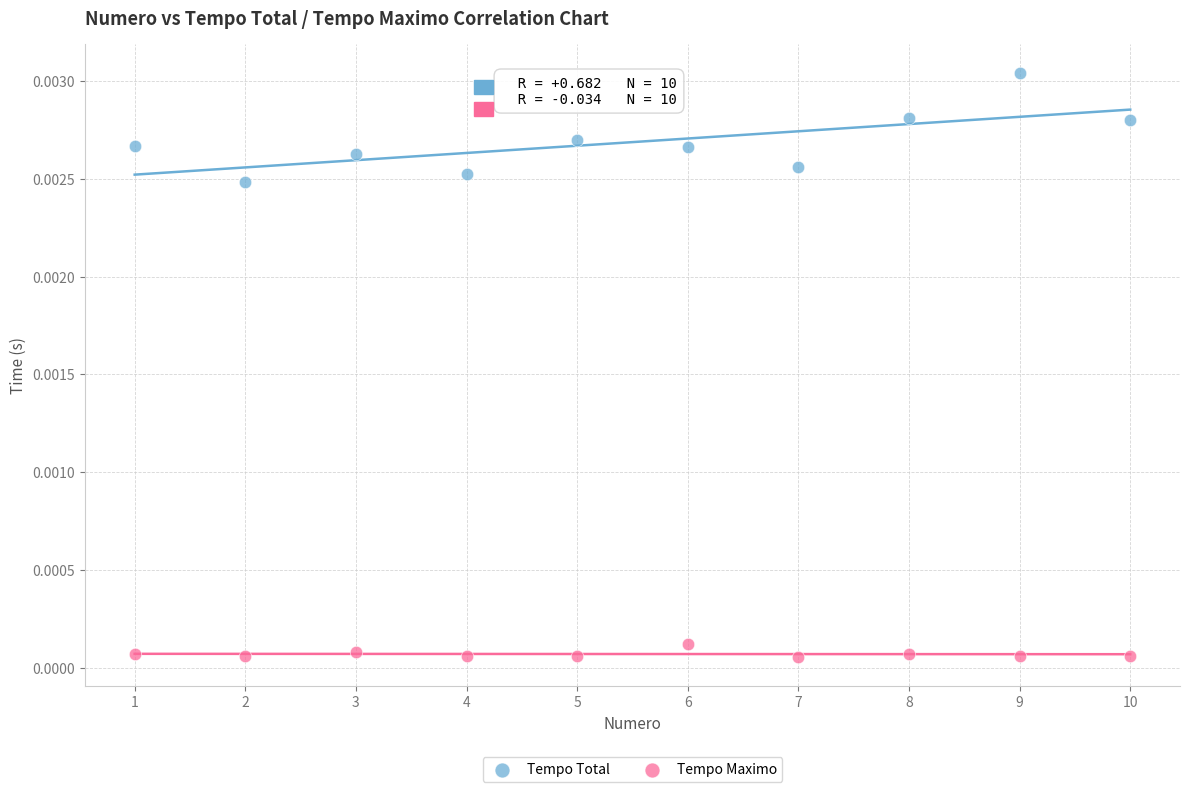

Which series contains the lowest Y value?

Tempo Maximo